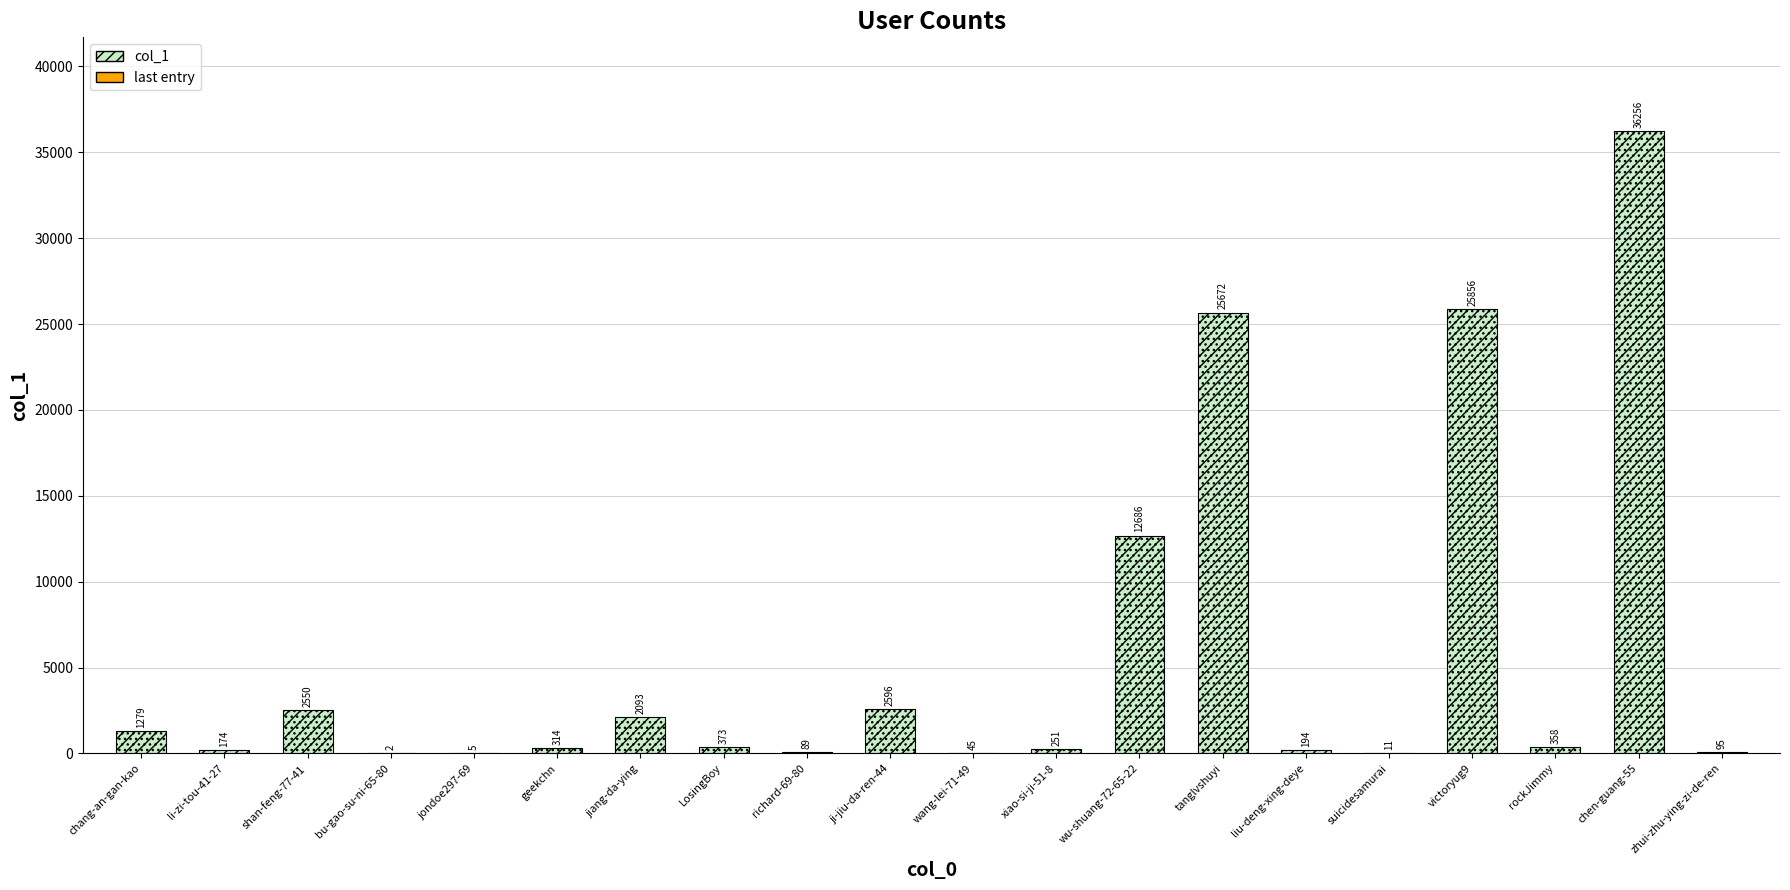

Approximately how many times larger is the value at rockJimmy compared to li-zi-tou-41-27?

2.1